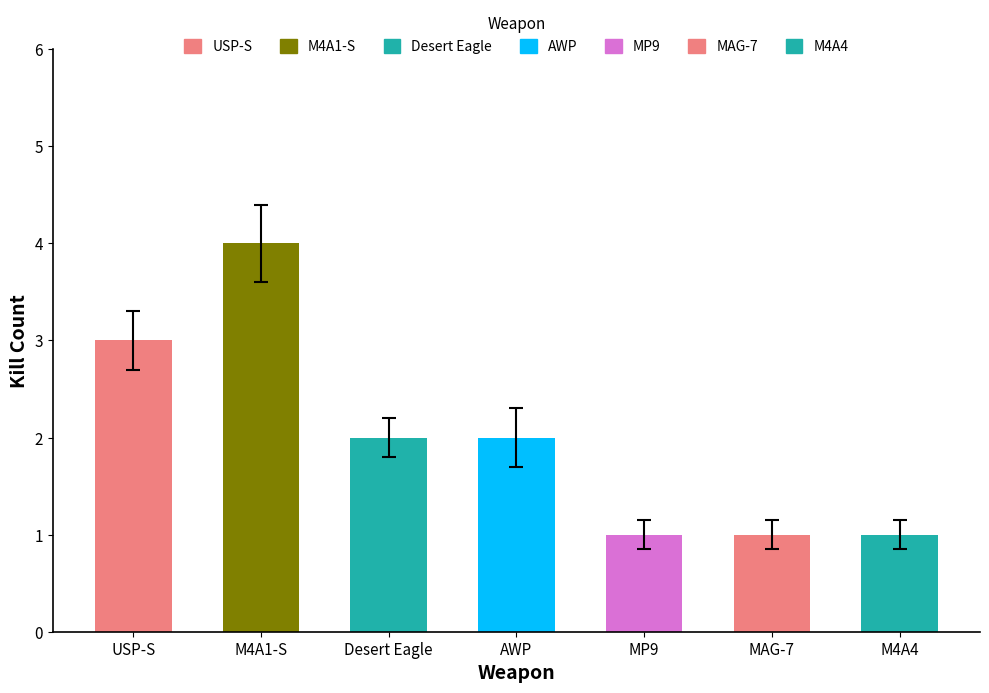

What is the difference between the second highest and minimum values?

2